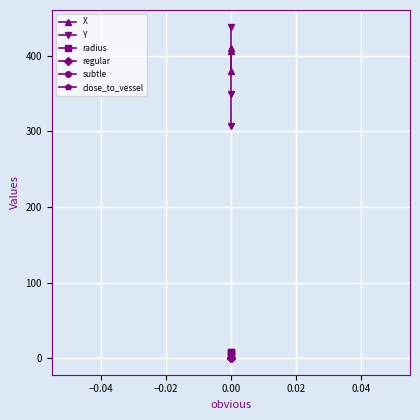

What is the lowest value of the radius series?

7.2